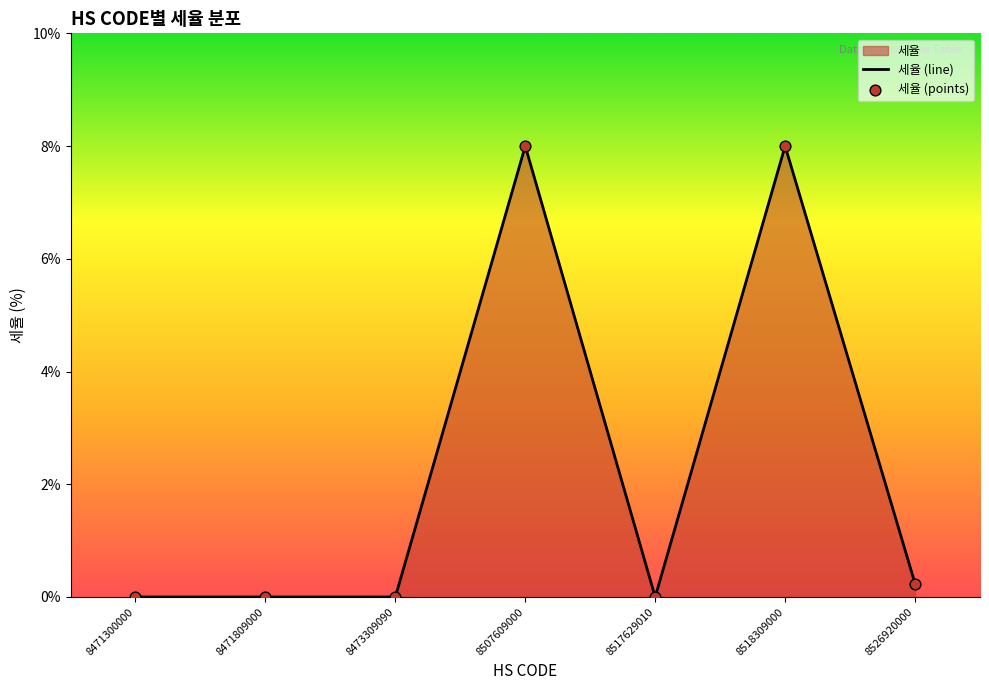

Is the value of 세율 (points) at 8507609000 greater than the value of 세율 (line) at 8471809000?

Yes